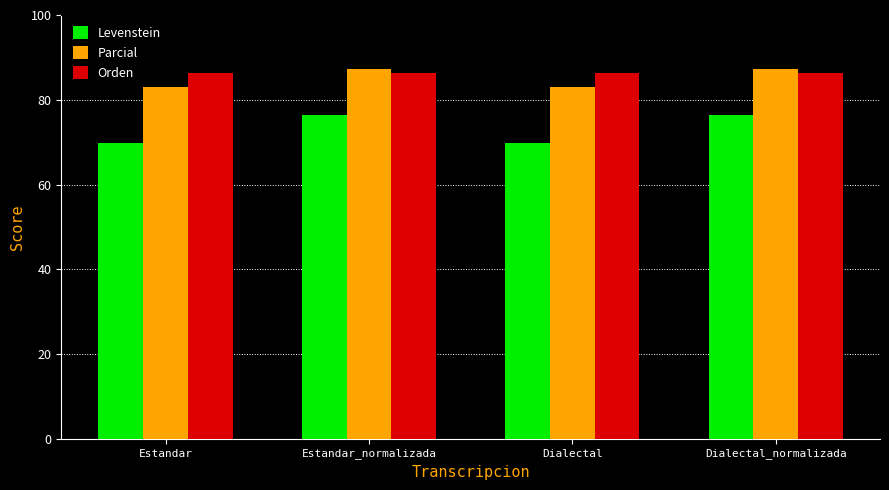

What is the label of the 2nd bar from the right?

Dialectal